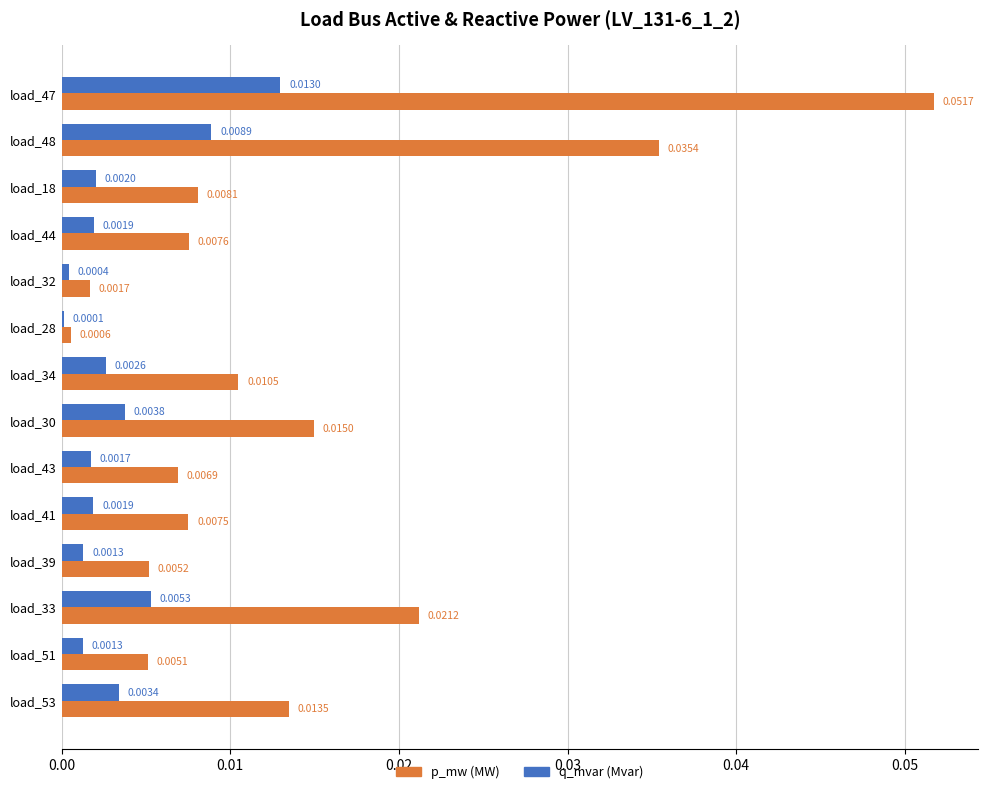

At which category is the sum across all series the highest?

load_47